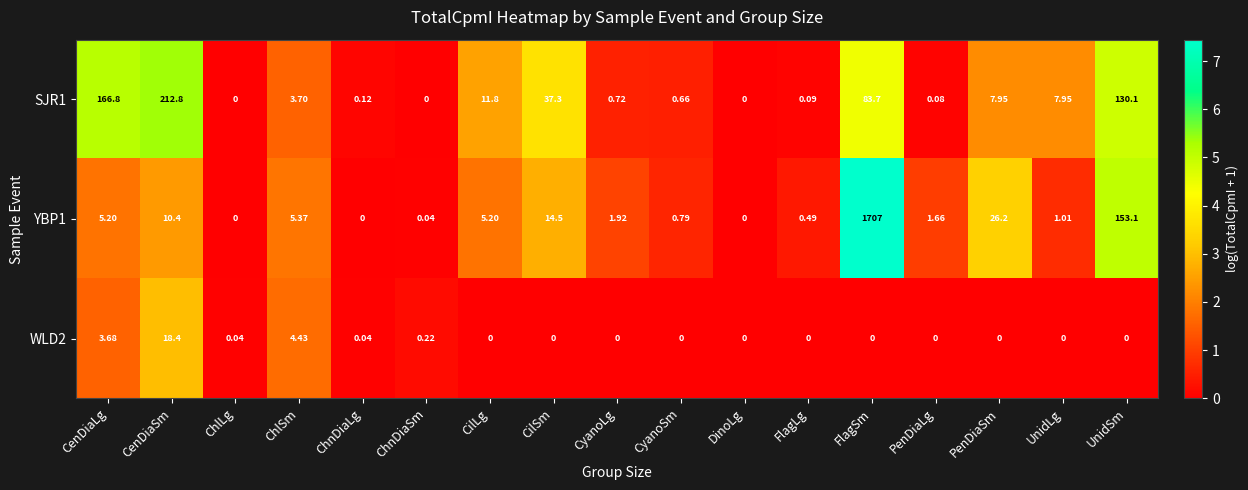

Which category has the highest value in the WLD2 series?

CenDiaSm